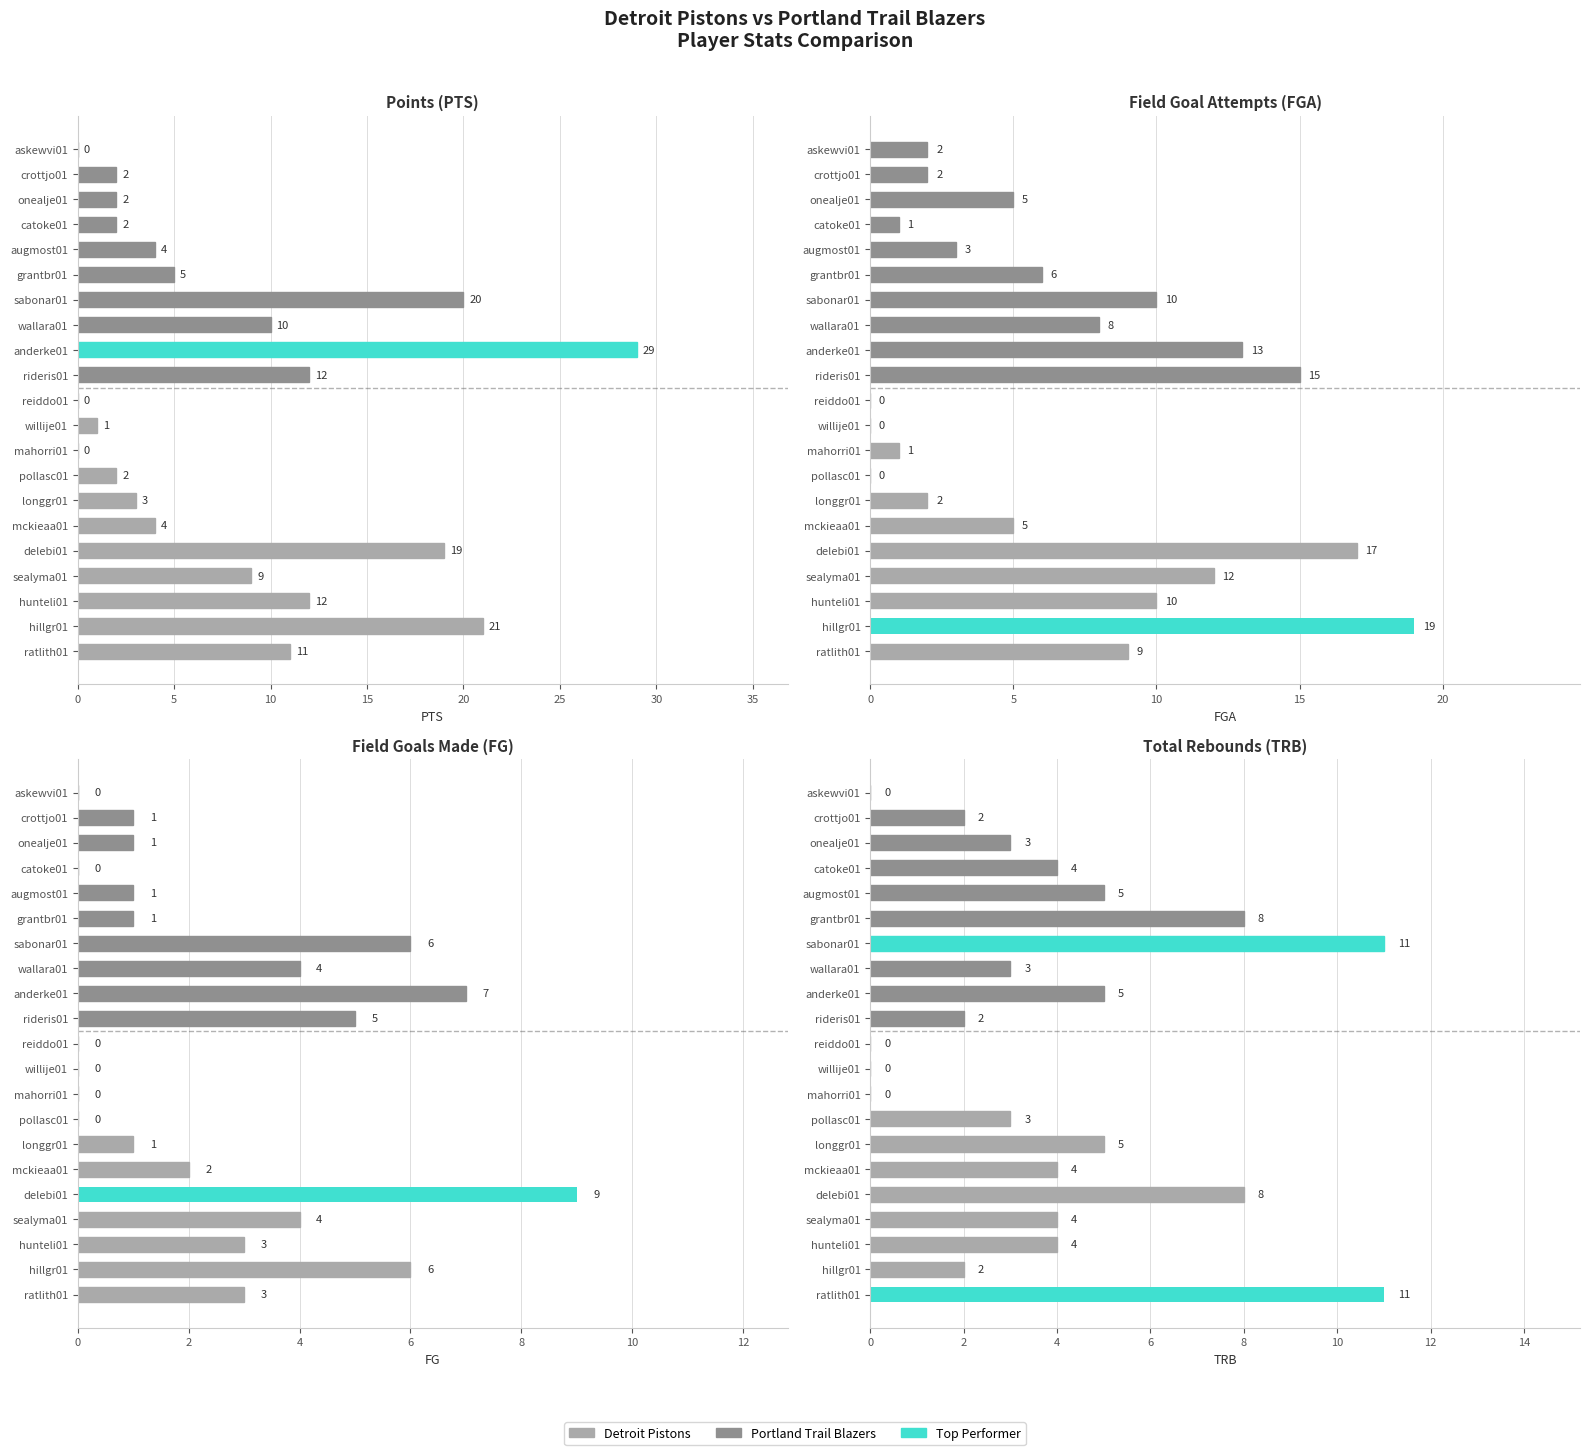

Reading left to right, list all the values displayed in this chart.

PTS: 11	21	12	9	19	4	3	2	0	1	0	12	29	10	20	5	4	2	2	2	0
FGA: 9	19	10	12	17	5	2	0	1	0	0	15	13	8	10	6	3	1	5	2	2
FG: 3	6	3	4	9	2	1	0	0	0	0	5	7	4	6	1	1	0	1	1	0
TRB: 11	2	4	4	8	4	5	3	0	0	0	2	5	3	11	8	5	4	3	2	0